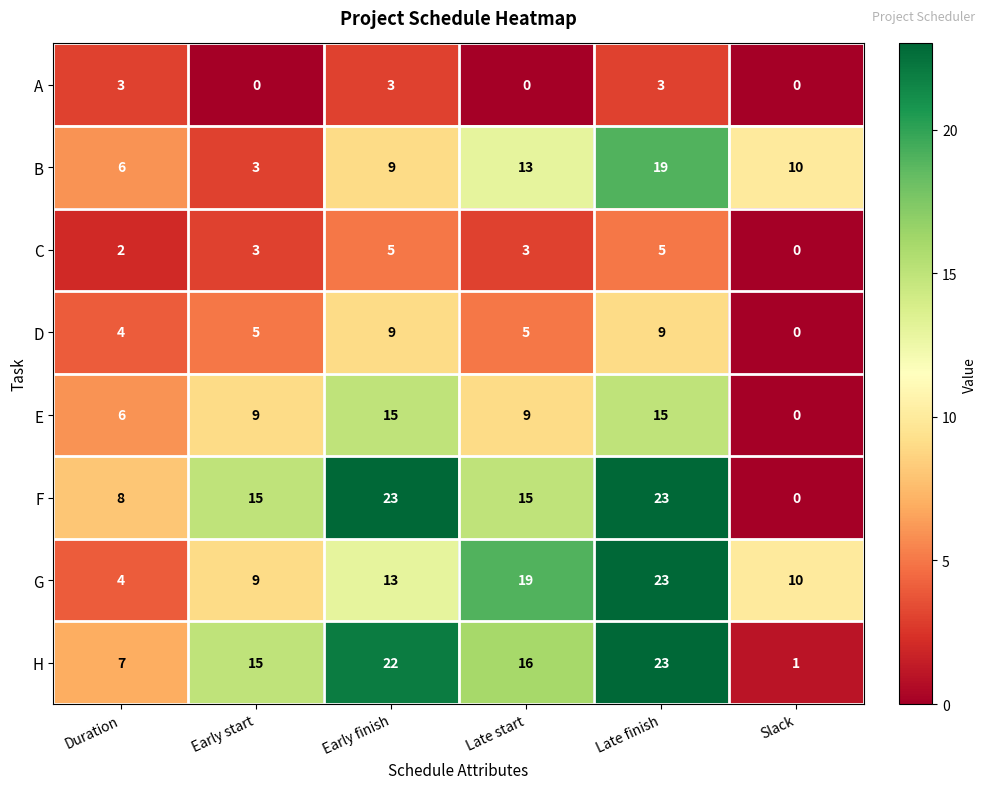

What is the minimum value for G?

4